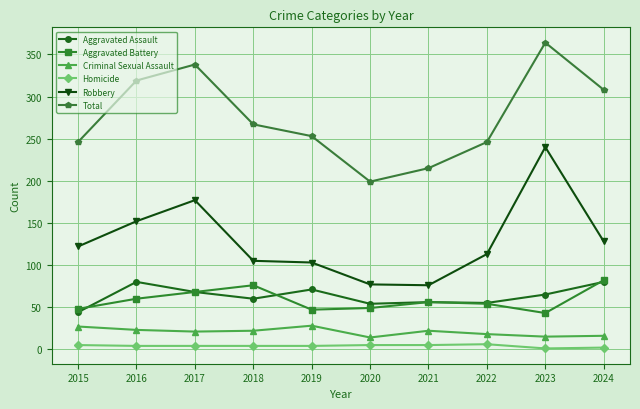

What is the sum of the Homicide values at 2022 and 2023?

7